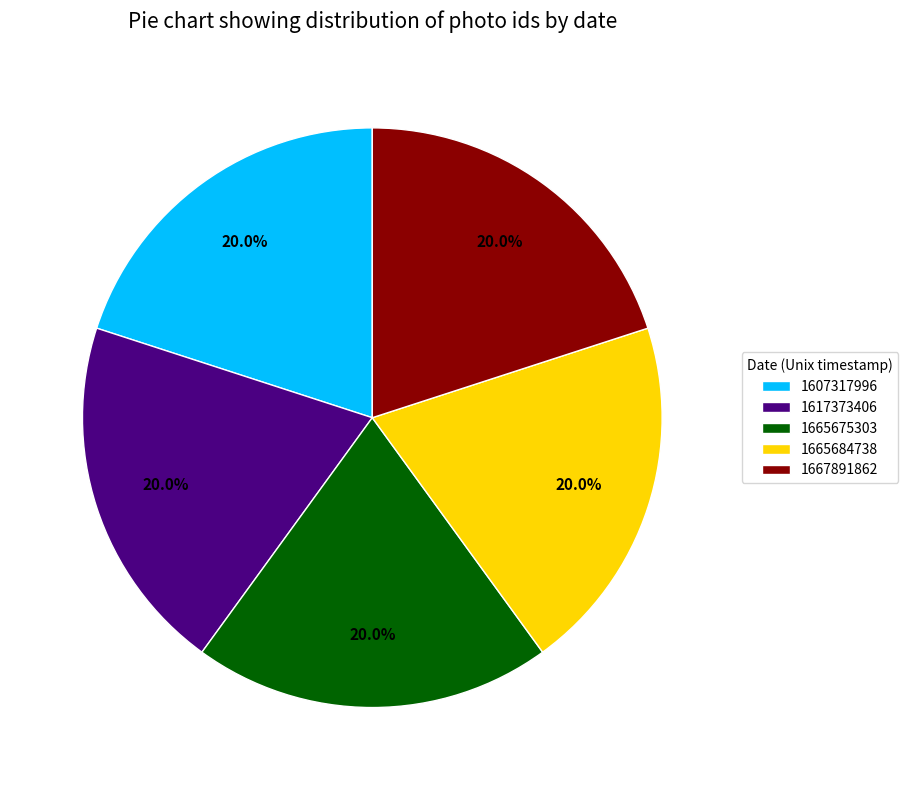

What is the total percentage of 1665675303 and 1667891862?

40.0%